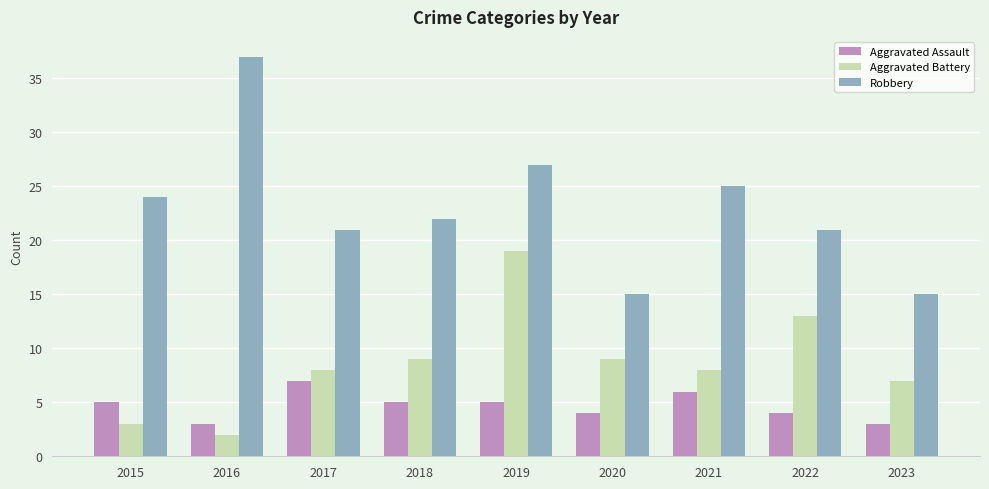

At which category is the sum across all series the highest?

2019